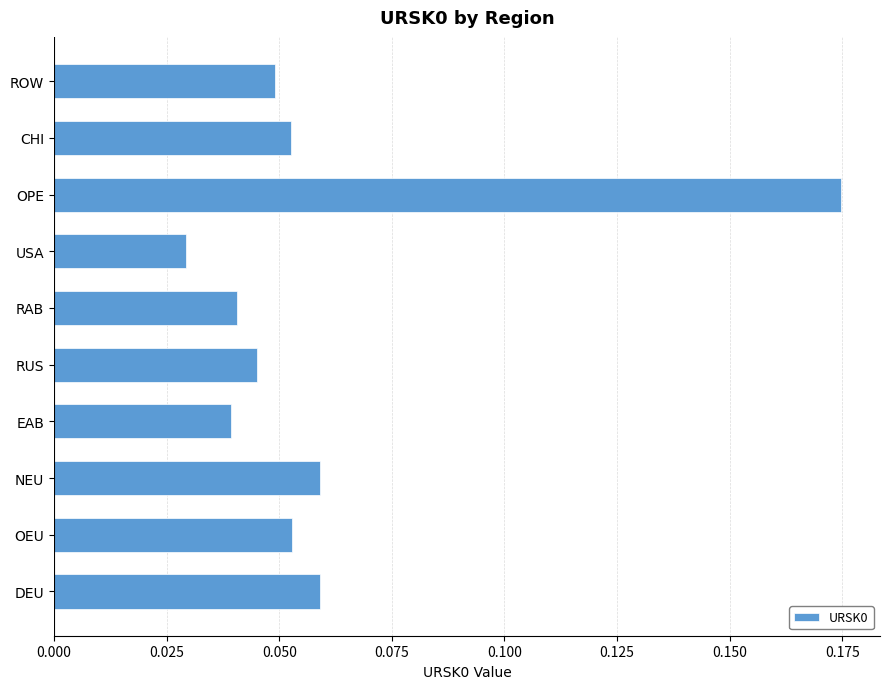

Count the values in the range 0 to 1.

10